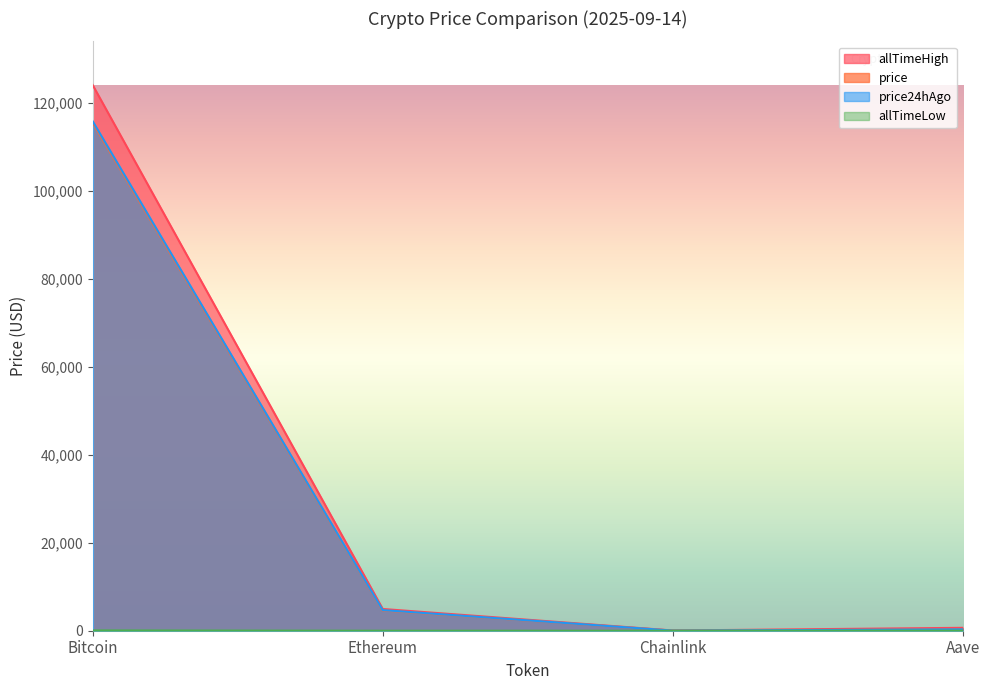

At which category does price reach its first local valley?

Chainlink